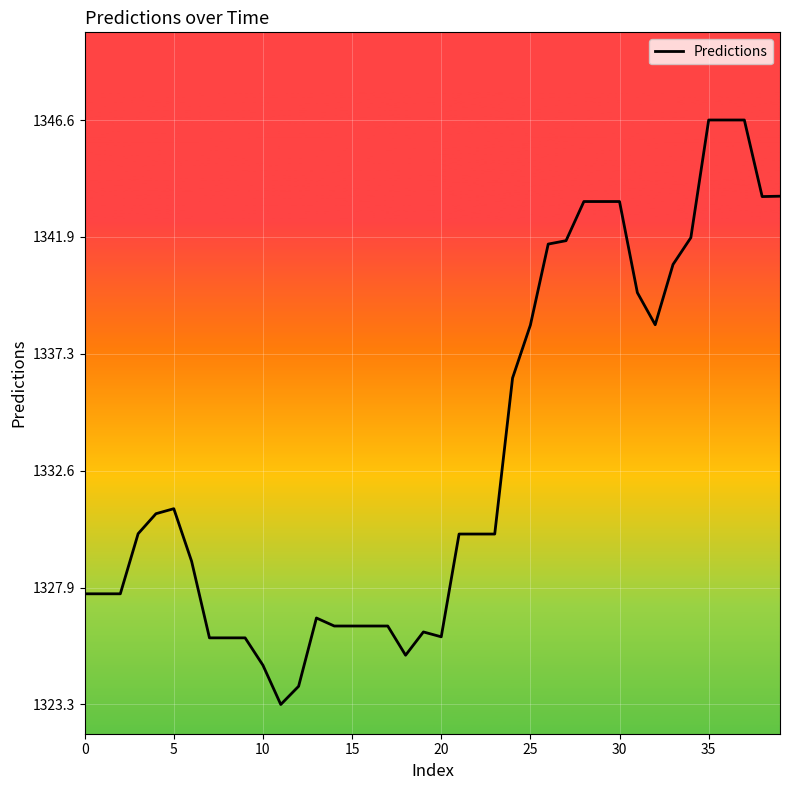

What is the smallest value displayed?

1323.3